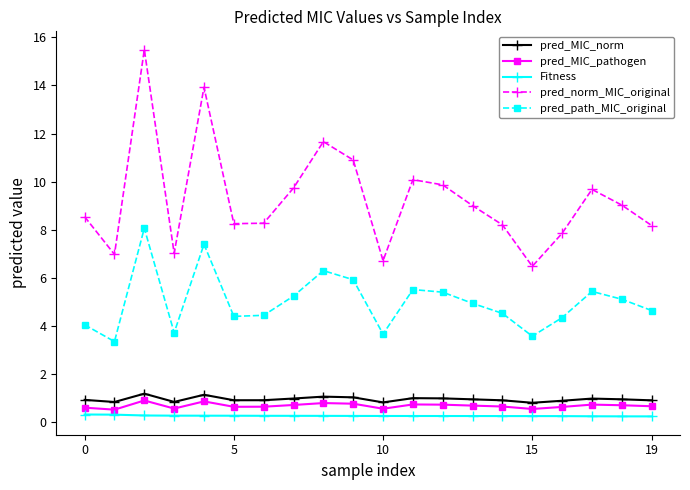

What is the sum of all pred_norm_MIC_original values?

185.9